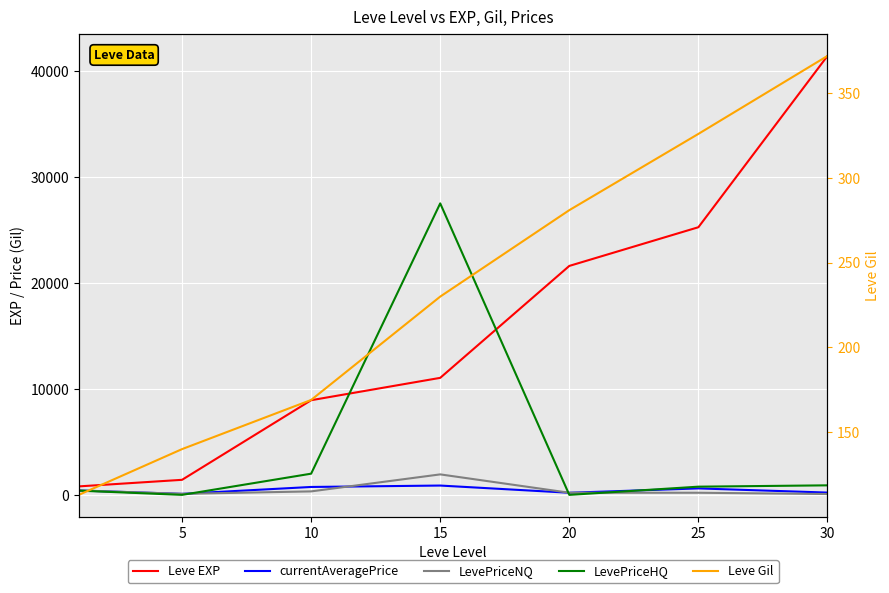

What is the sum of the Leve EXP values at 15 and 5?

12460.0